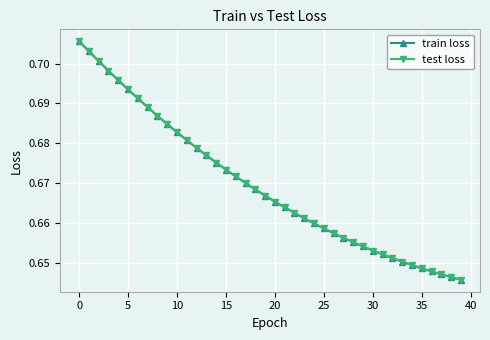

Is this an area chart (filled region under the line)?

No